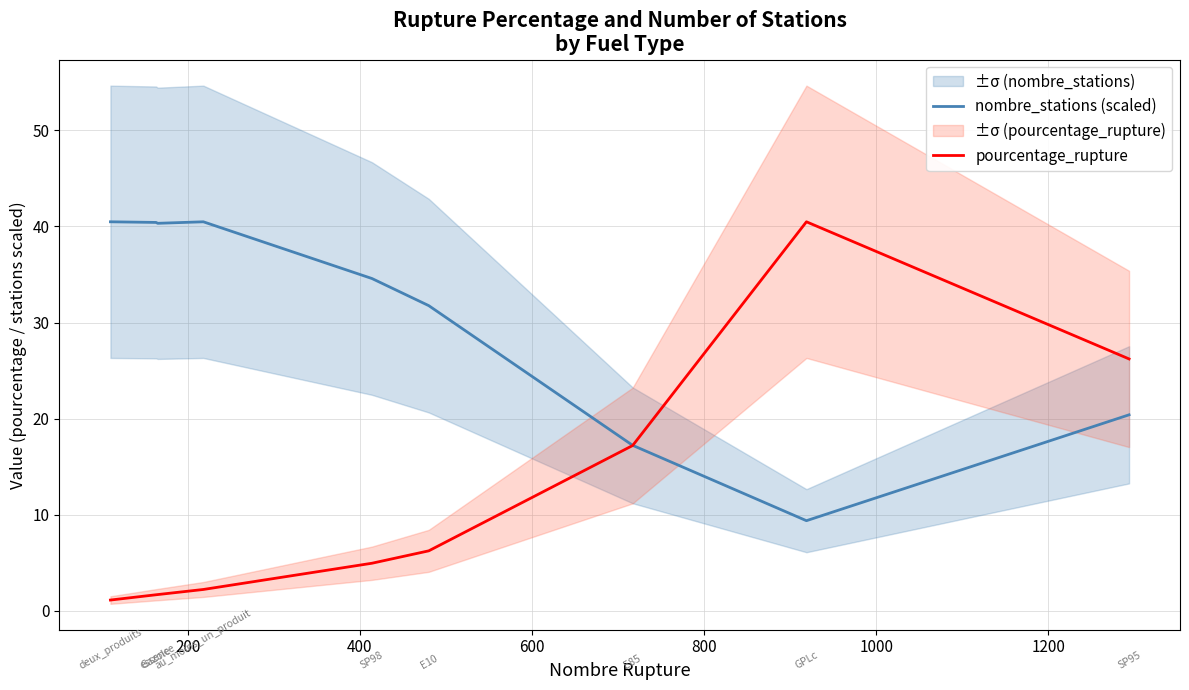

Reading right to left, extract all data points from this chart.

nombre_stations (scaled): 20.4	9.4	17.2	31.8	34.6	40.5	40.3	40.4	40.5
pourcentage_rupture: 26.2	40.5	17.2	6.2	5.0	2.2	1.7	1.7	1.1